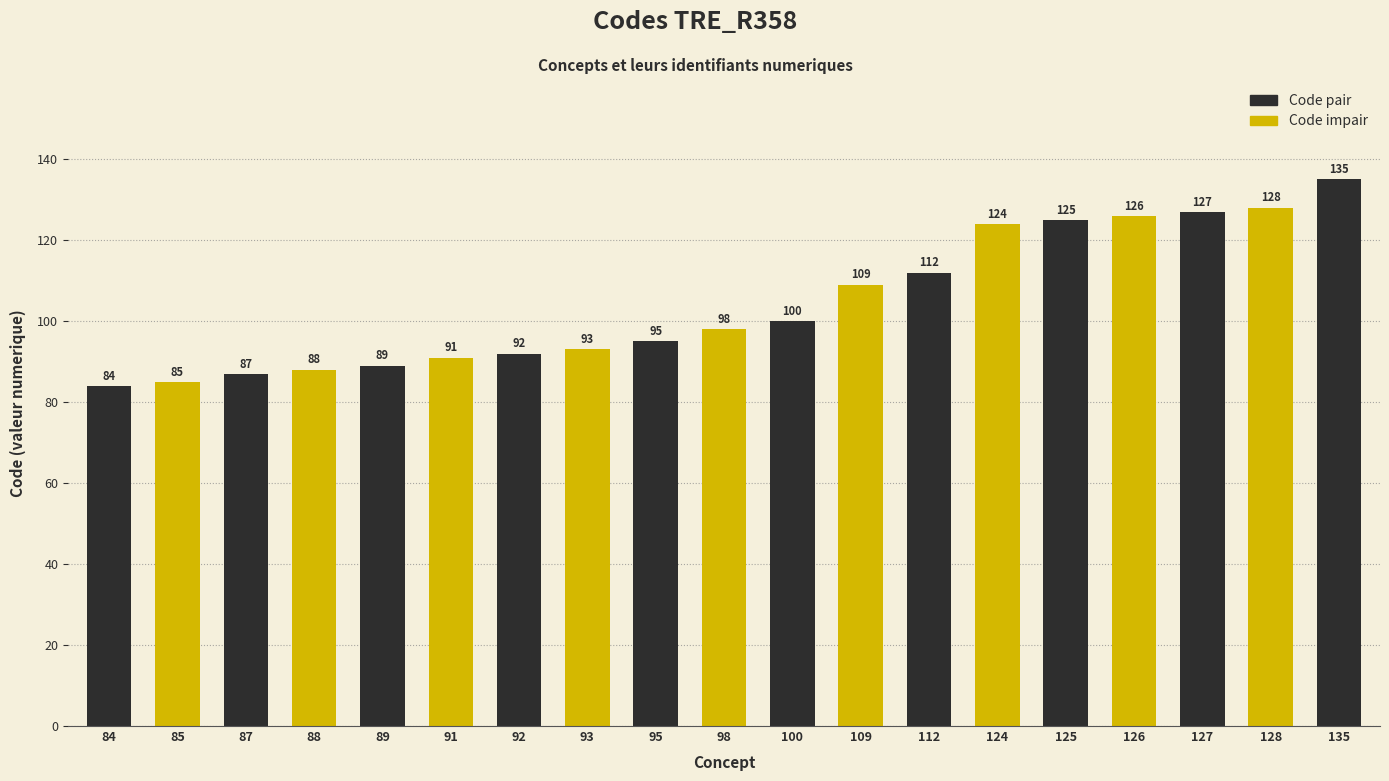

What is the difference between the second highest and minimum values?

44